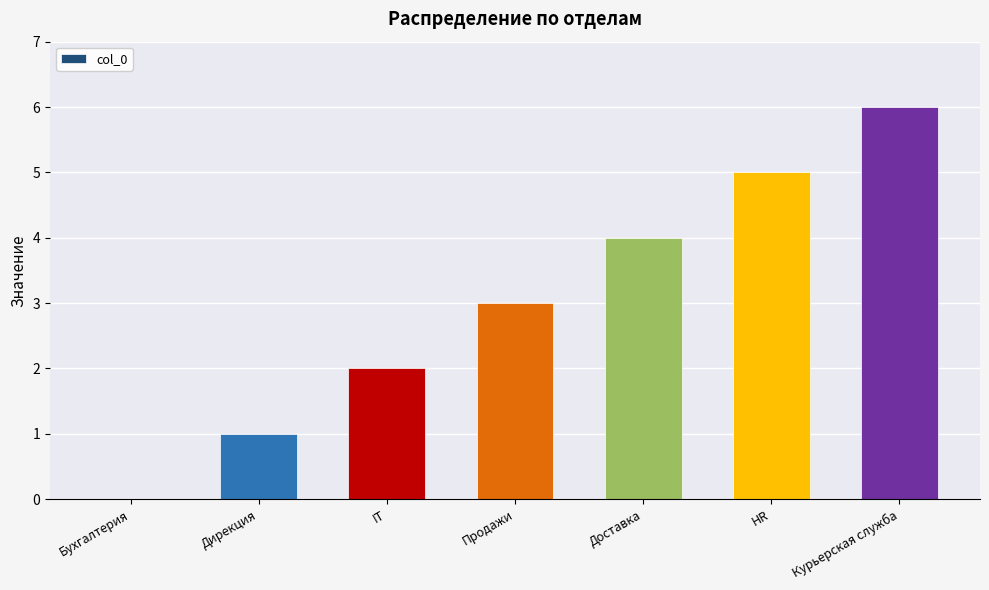

What is the difference between the values at Дирекция and IT?

1